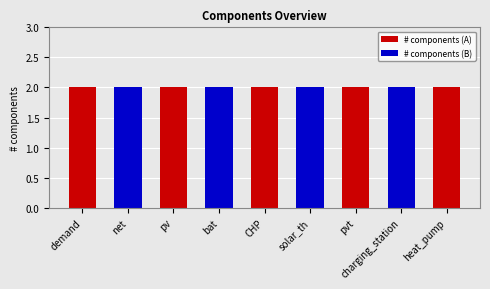

At solar_th, list the series in order from smallest to largest.

# components (A), # components (B)